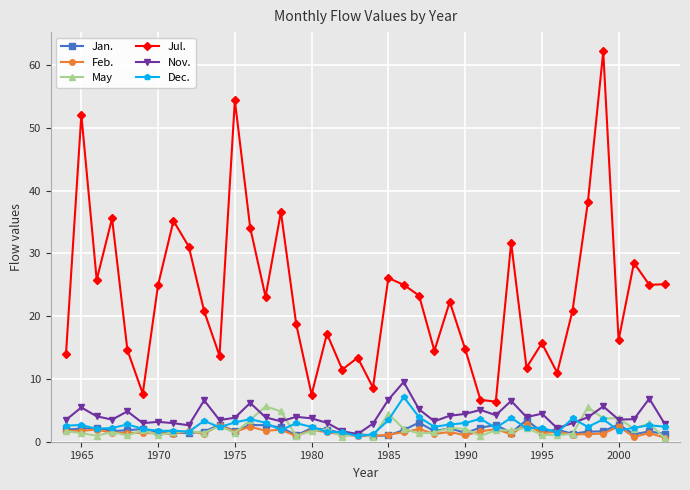

Does the chart have visible grid lines?

Yes